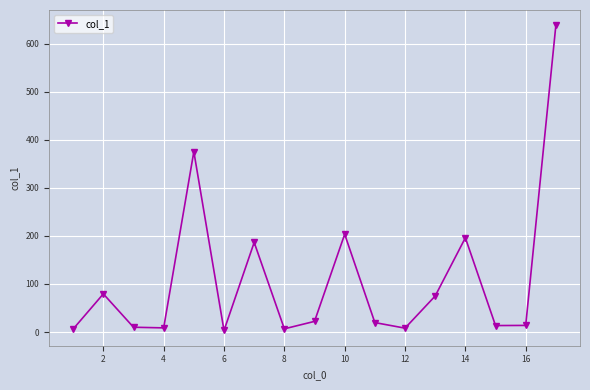

How many interior local valleys (lower than both neighbors) does the data have?

5